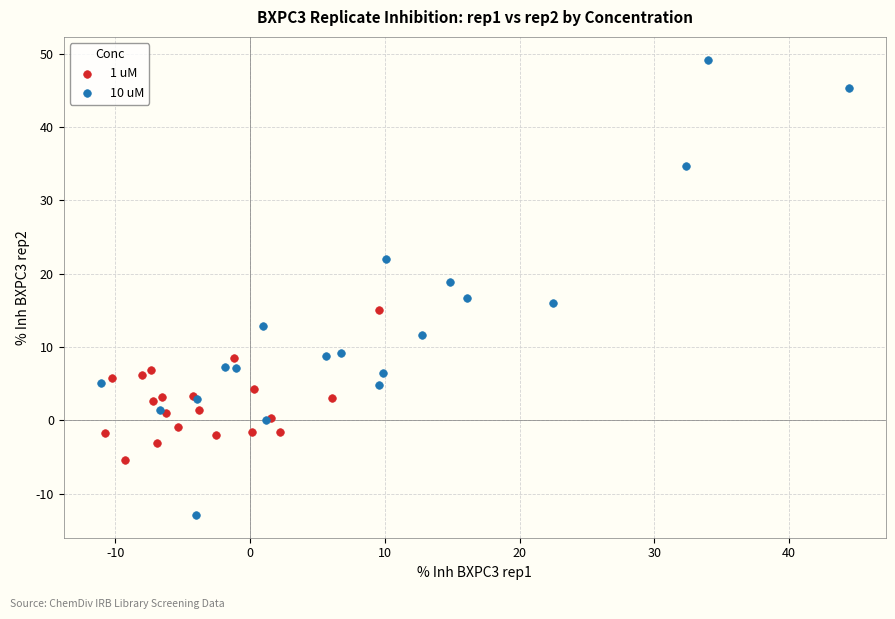

Which series contains the highest Y value?

10 uM